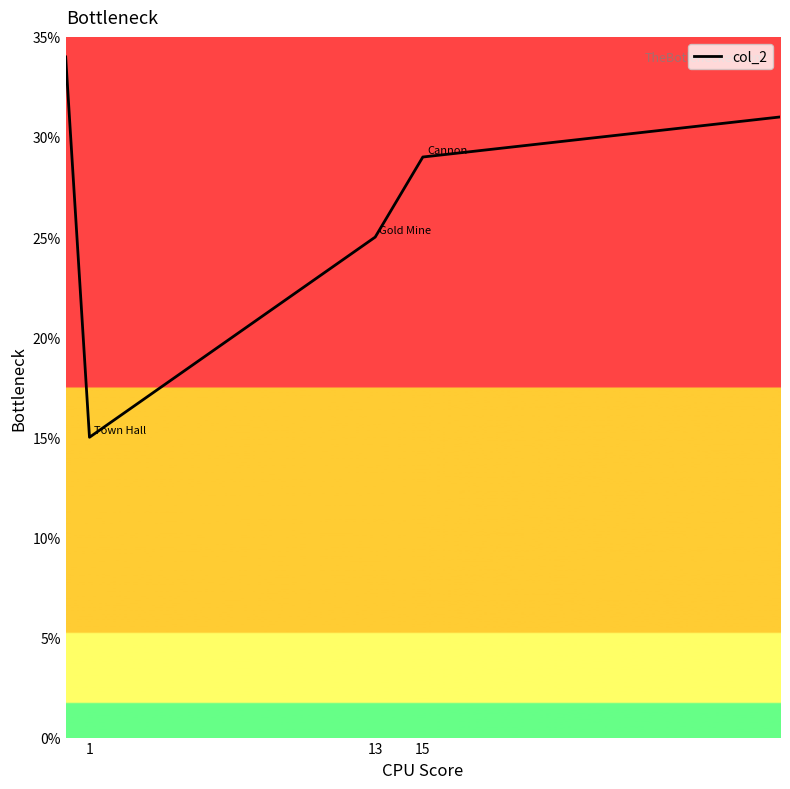

Count the number of data series in this chart.

1